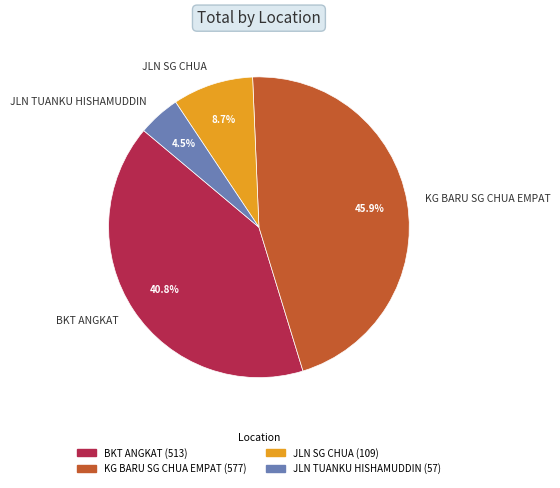

What is the ratio of the value at BKT ANGKAT to the value at JLN SG CHUA?

4.7